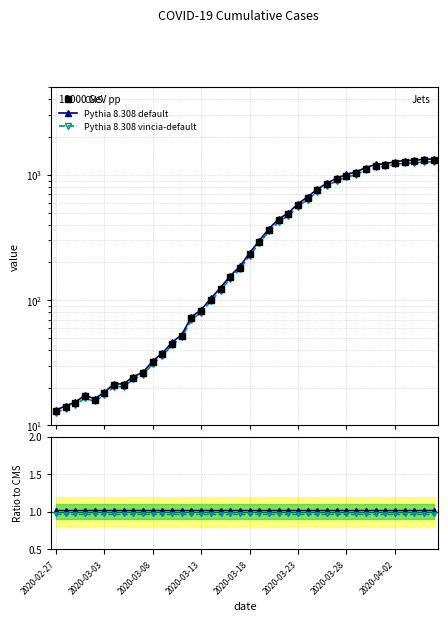

Between 2020-03-03 and 13, which is larger?

13